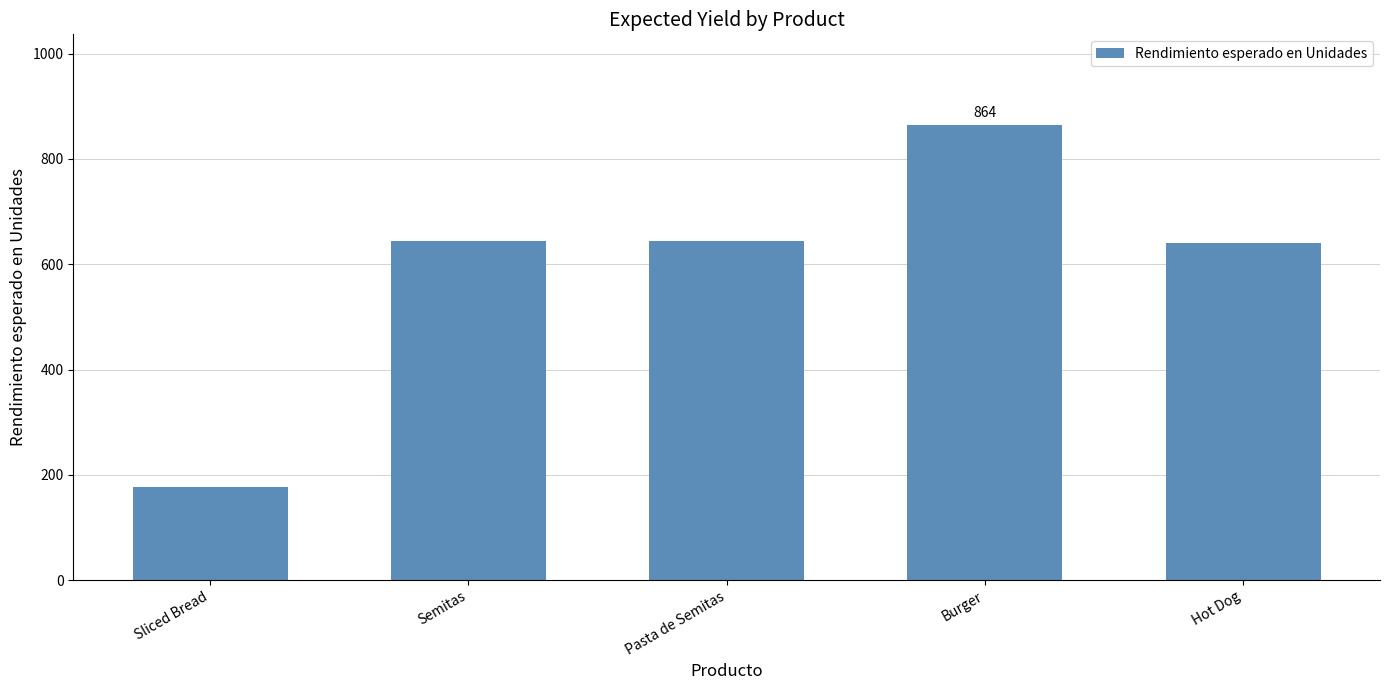

What is the label of the 3rd bar from the right?

Pasta de Semitas